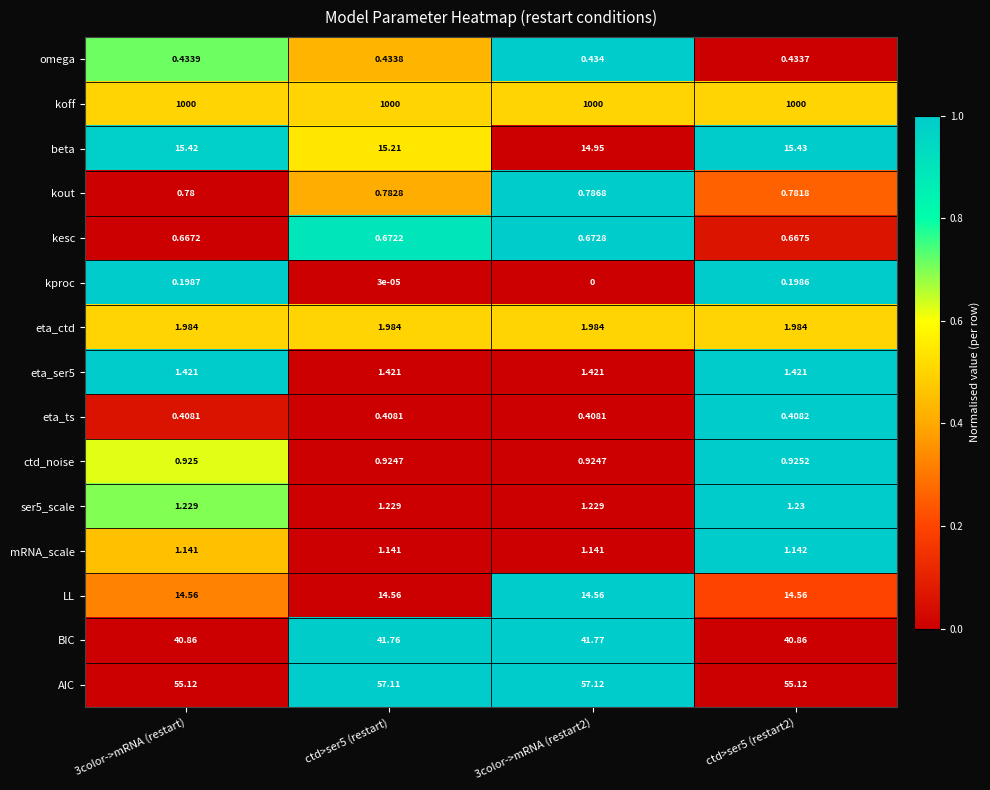

Which series has the largest total across all categories?

koff